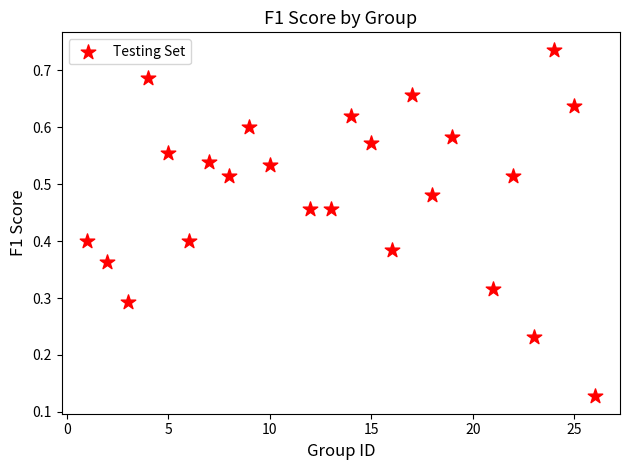

What is the range of X values (max minus min)?

25.0